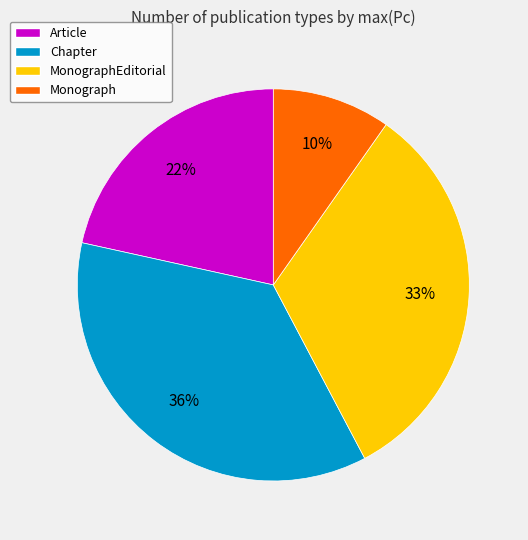

What is the largest slice in the pie chart?

Chapter